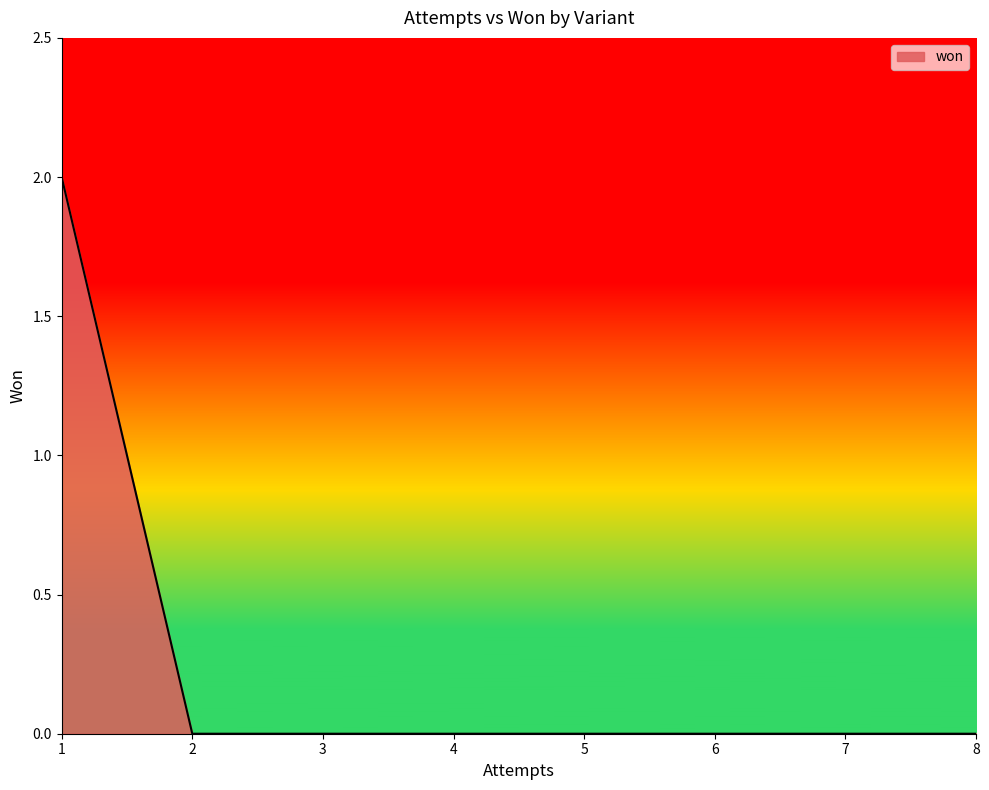

True or false: there are more than 1 points higher than both neighbors.

False